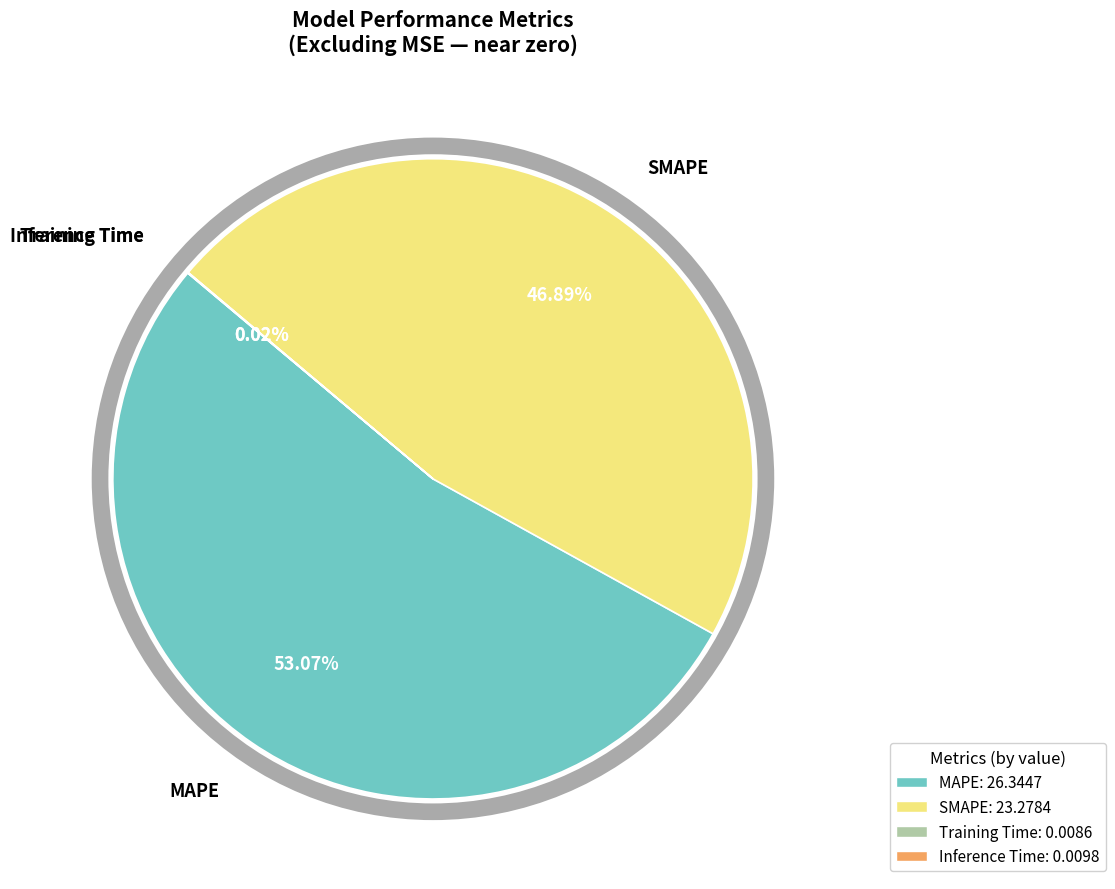

Do MAPE: 26.3447 and SMAPE: 23.2784 together represent more than half of the pie?

Yes